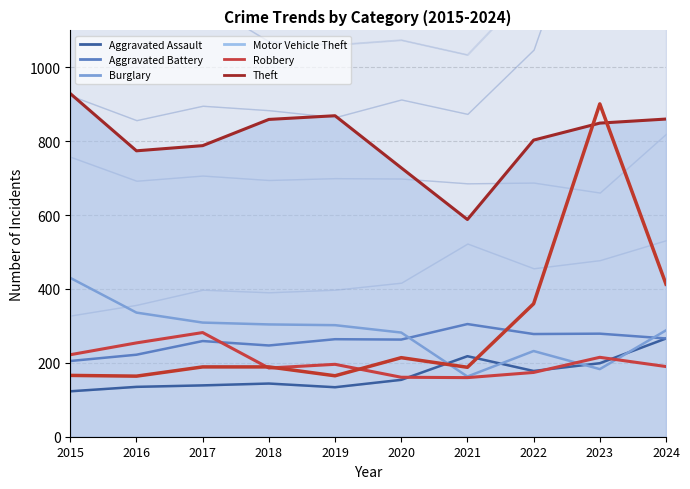

What is the difference between the maximum and minimum values in the Aggravated Assault series?

143